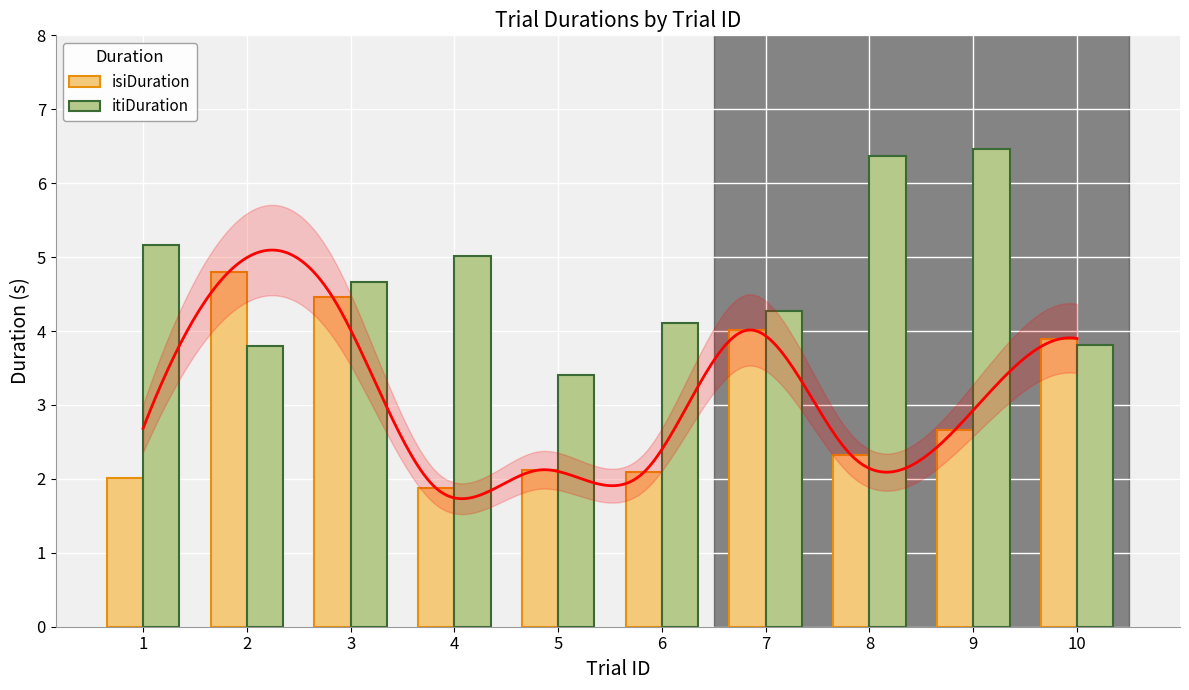

Between 5 and 7, which series saw the biggest shift?

isiDuration